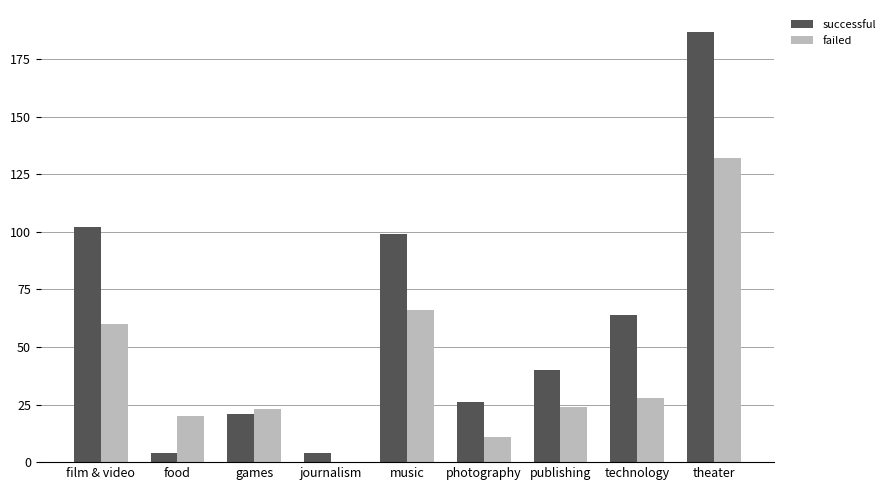

Which series has the largest total across all categories?

successful